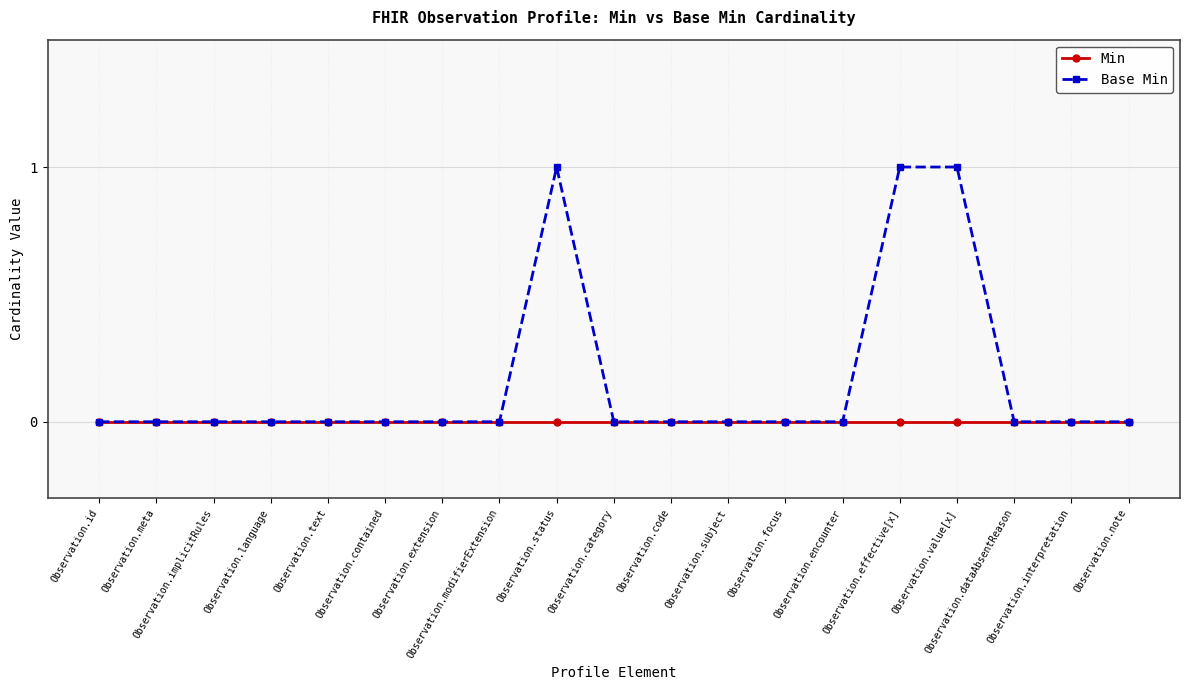

How many distinct data groups are displayed?

2